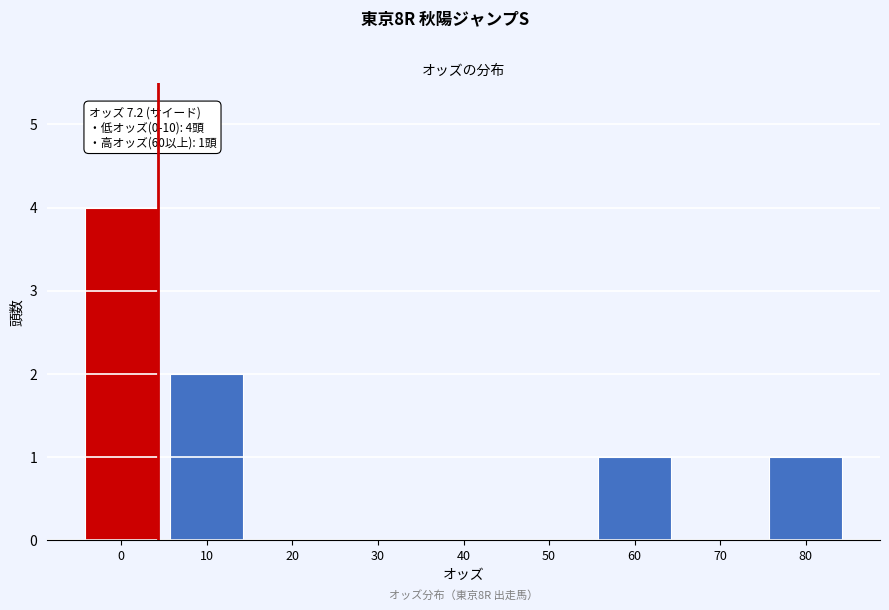

Reading left to right, list all the values displayed in this chart.

0=4	10=2	20=0	30=0	40=0	50=0	60=1	70=0	80=1